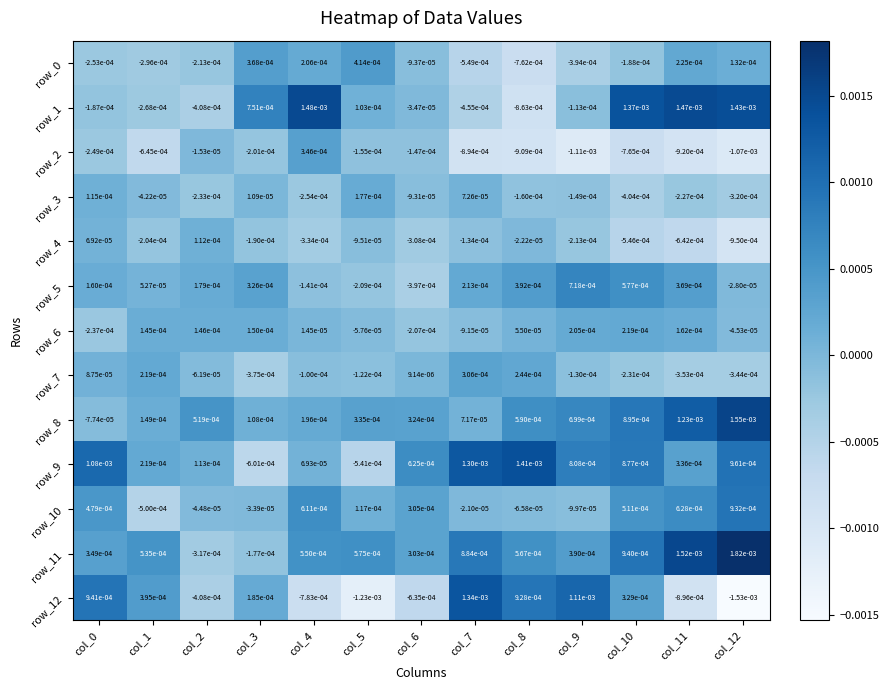

At how many categories does at least one series exceed 0?

13